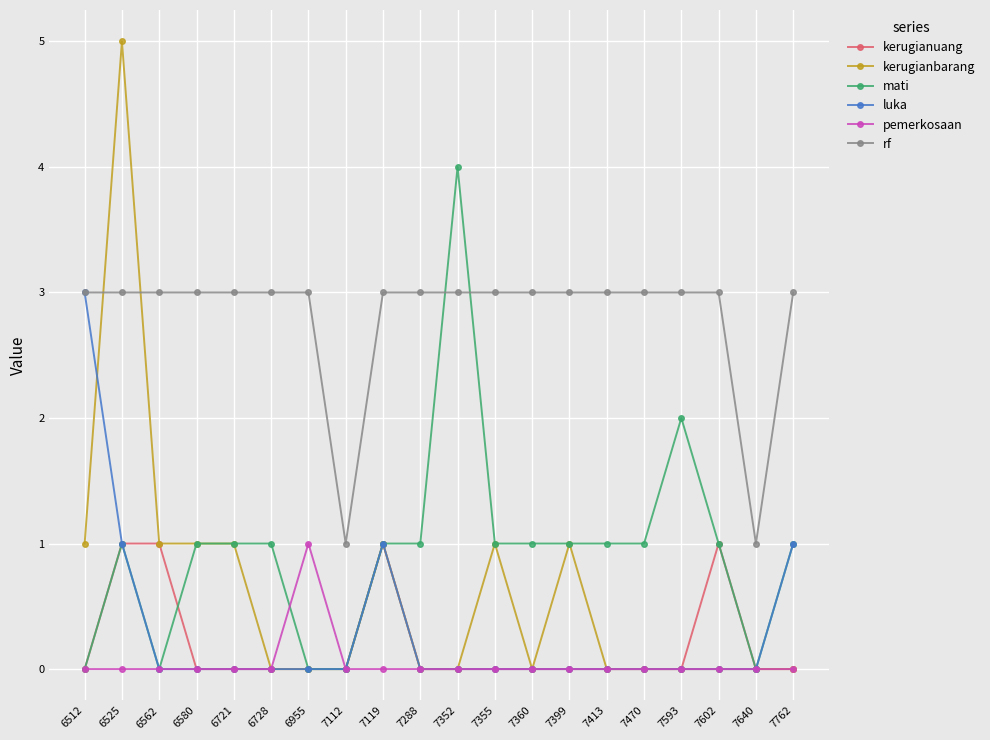

Reading right to left, what are all the values shown in this chart?

kerugianuang: 7762=0	7640=0	7602=1	7593=0	7470=0	7413=0	7399=0	7360=0	7355=0	7352=0	7288=0	7119=1	7112=0	6955=0	6728=0	6721=0	6580=0	6562=1	6525=1	6512=0
kerugianbarang: 7762=0	7640=0	7602=0	7593=0	7470=0	7413=0	7399=1	7360=0	7355=1	7352=0	7288=0	7119=1	7112=0	6955=0	6728=0	6721=1	6580=1	6562=1	6525=5	6512=1
mati: 7762=1	7640=0	7602=1	7593=2	7470=1	7413=1	7399=1	7360=1	7355=1	7352=4	7288=1	7119=1	7112=0	6955=0	6728=1	6721=1	6580=1	6562=0	6525=1	6512=0
luka: 7762=1	7640=0	7602=0	7593=0	7470=0	7413=0	7399=0	7360=0	7355=0	7352=0	7288=0	7119=1	7112=0	6955=0	6728=0	6721=0	6580=0	6562=0	6525=1	6512=3
pemerkosaan: 7762=0	7640=0	7602=0	7593=0	7470=0	7413=0	7399=0	7360=0	7355=0	7352=0	7288=0	7119=0	7112=0	6955=1	6728=0	6721=0	6580=0	6562=0	6525=0	6512=0
rf: 7762=3	7640=1	7602=3	7593=3	7470=3	7413=3	7399=3	7360=3	7355=3	7352=3	7288=3	7119=3	7112=1	6955=3	6728=3	6721=3	6580=3	6562=3	6525=3	6512=3